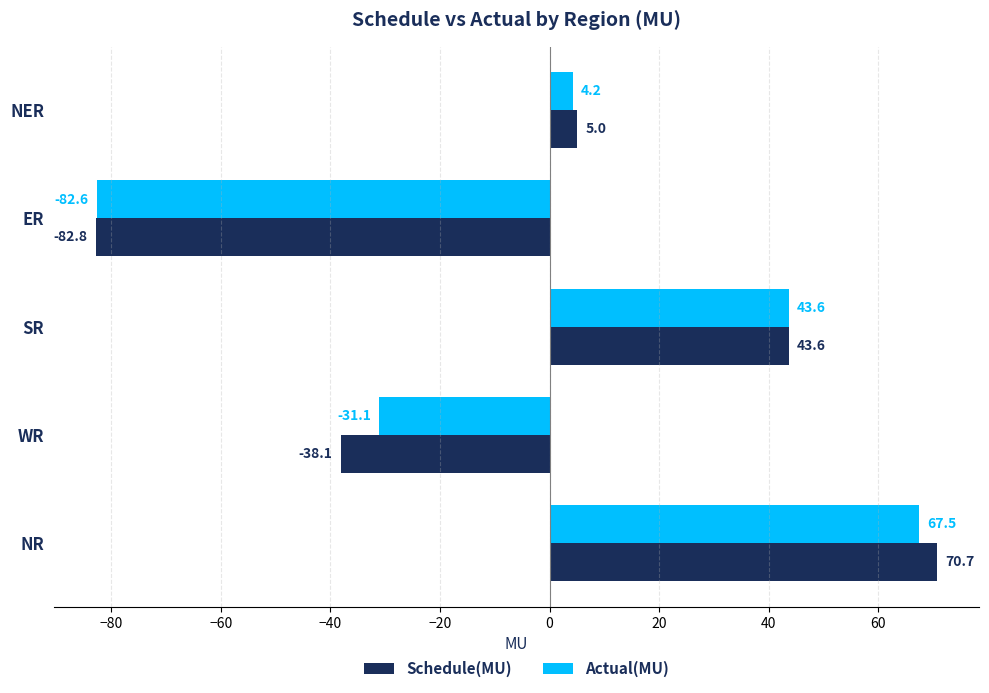

Which series has the largest range (max minus min)?

Schedule(MU)